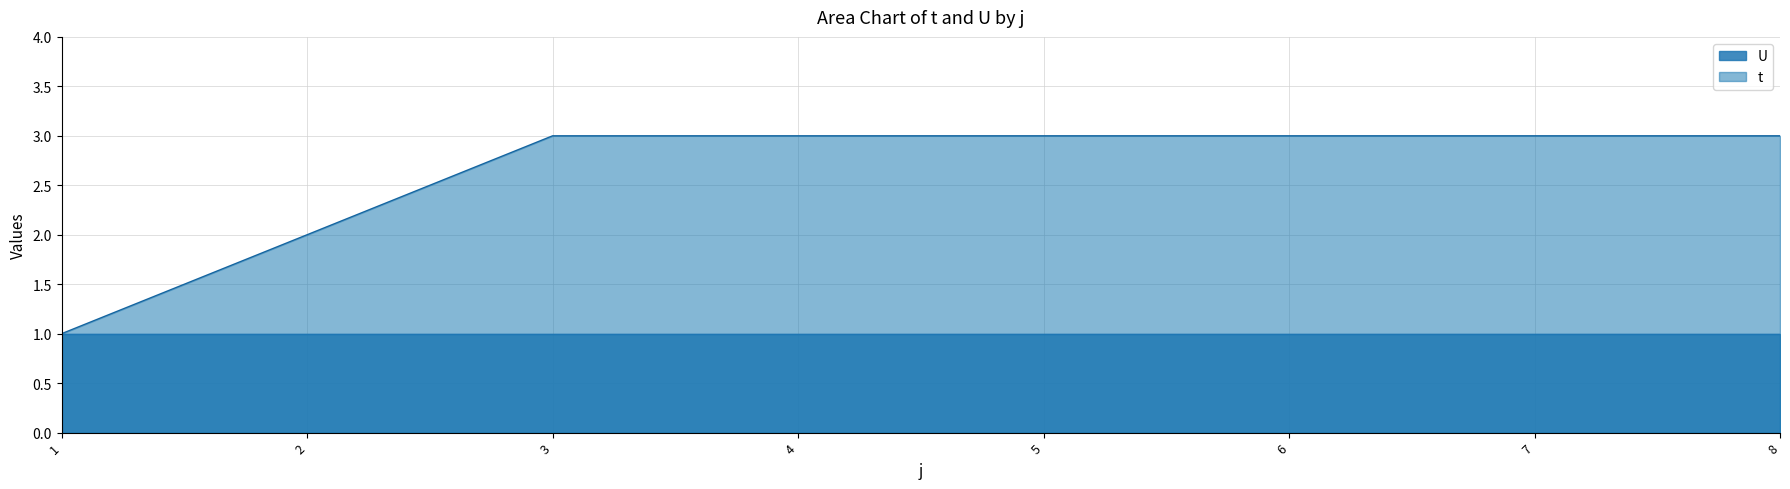

True or false: the data has more than 1 interior local peaks.

False